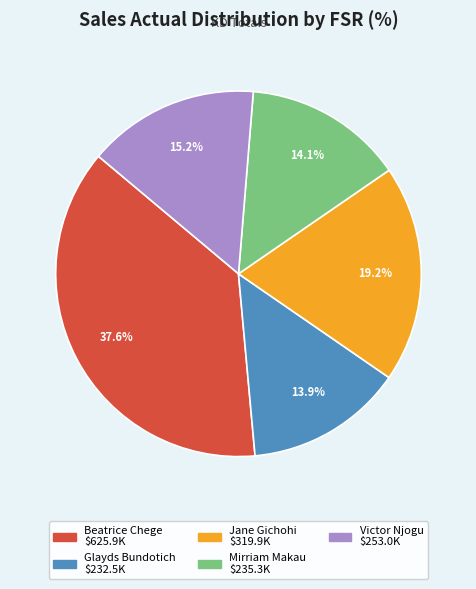

Is there a majority slice in this chart?

No